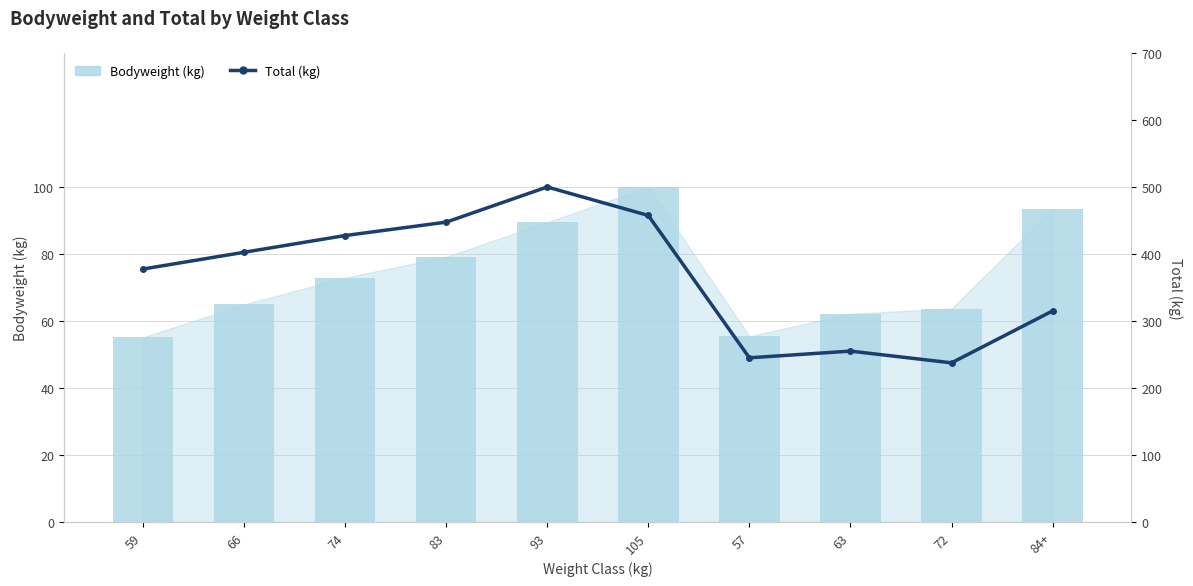

Reading right to left, what are all the values shown in this chart?

Bodyweight (kg): 93.5	63.7	62.2	55.5	100.0	89.5	79.2	72.9	65.0	55.1
Total (kg): 315.0	237.5	255.0	245.0	457.5	500.0	447.5	427.5	402.5	377.5